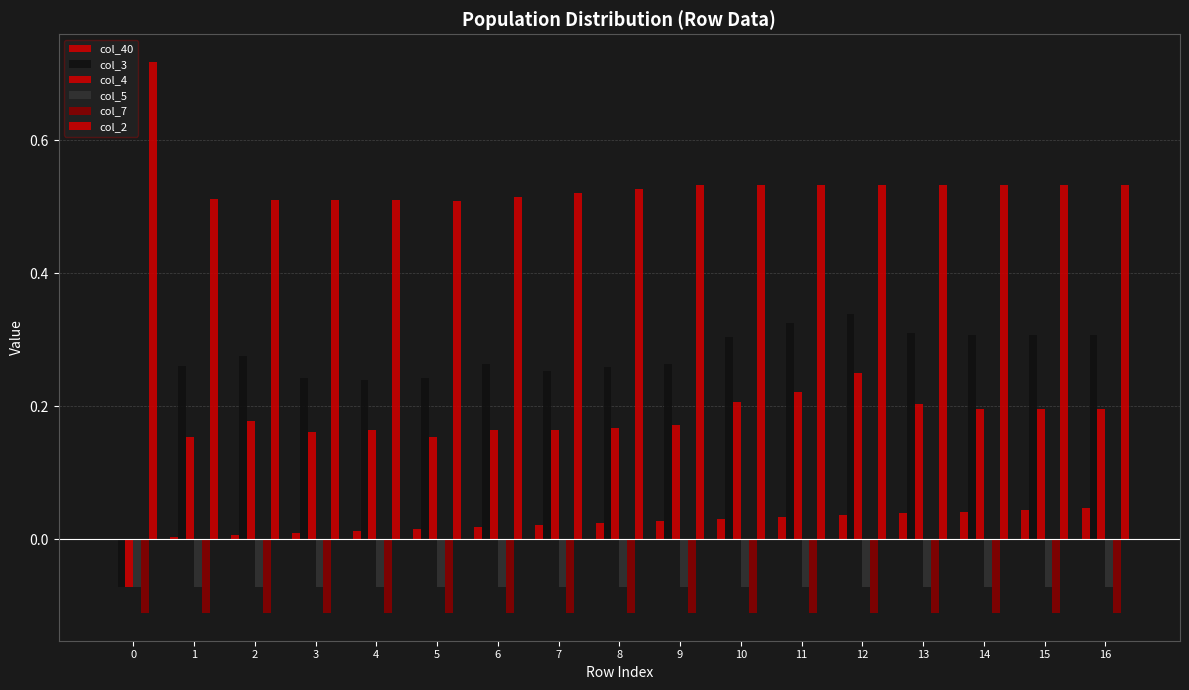

Reading left to right, list all the values displayed in this chart.

col_40: 0=0.0	1=0.0	2=0.0	3=0.0	4=0.0	5=0.0	6=0.0	7=0.0	8=0.0	9=0.0	10=0.0	11=0.0	12=0.0	13=0.0	14=0.0	15=0.0	16=0.0
col_3: 0=-0.1	1=0.3	2=0.3	3=0.2	4=0.2	5=0.2	6=0.3	7=0.3	8=0.3	9=0.3	10=0.3	11=0.3	12=0.3	13=0.3	14=0.3	15=0.3	16=0.3
col_4: 0=-0.1	1=0.2	2=0.2	3=0.2	4=0.2	5=0.2	6=0.2	7=0.2	8=0.2	9=0.2	10=0.2	11=0.2	12=0.2	13=0.2	14=0.2	15=0.2	16=0.2
col_5: 0=-0.1	1=-0.1	2=-0.1	3=-0.1	4=-0.1	5=-0.1	6=-0.1	7=-0.1	8=-0.1	9=-0.1	10=-0.1	11=-0.1	12=-0.1	13=-0.1	14=-0.1	15=-0.1	16=-0.1
col_7: 0=-0.1	1=-0.1	2=-0.1	3=-0.1	4=-0.1	5=-0.1	6=-0.1	7=-0.1	8=-0.1	9=-0.1	10=-0.1	11=-0.1	12=-0.1	13=-0.1	14=-0.1	15=-0.1	16=-0.1
col_2: 0=0.7	1=0.5	2=0.5	3=0.5	4=0.5	5=0.5	6=0.5	7=0.5	8=0.5	9=0.5	10=0.5	11=0.5	12=0.5	13=0.5	14=0.5	15=0.5	16=0.5